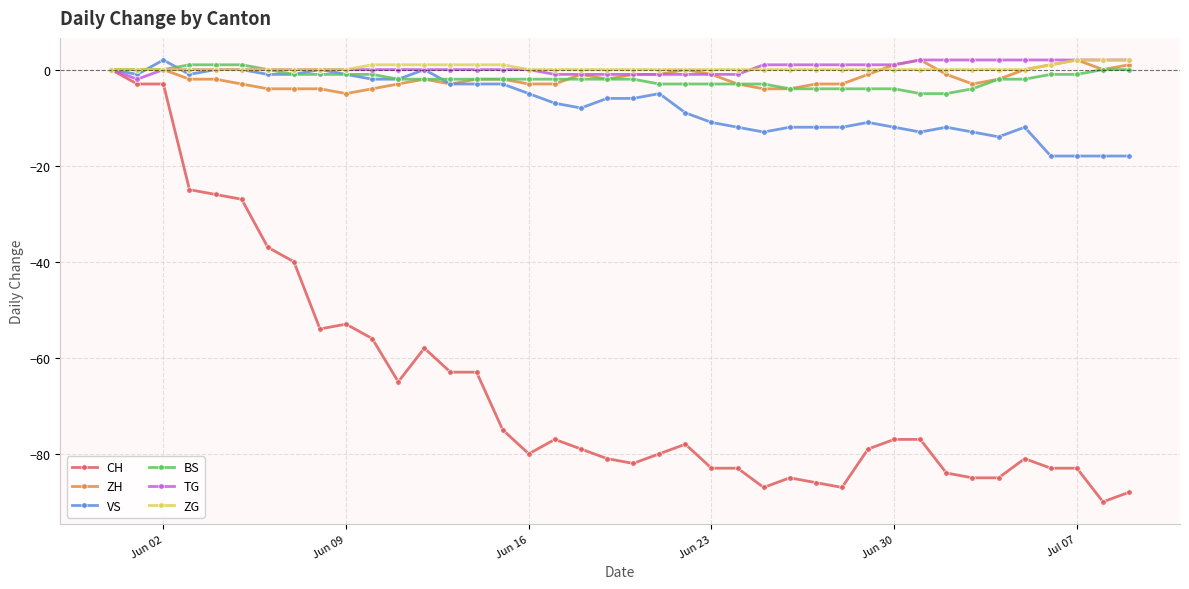

Which series has the largest range (max minus min)?

CH